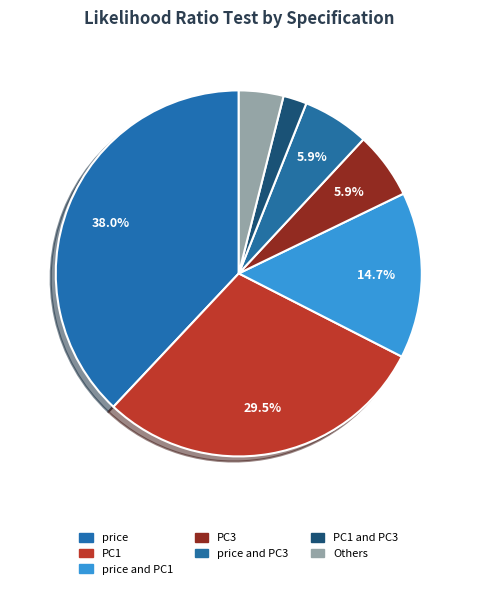

To the nearest percent, what is the difference between the largest and smallest slice percentages?

36%